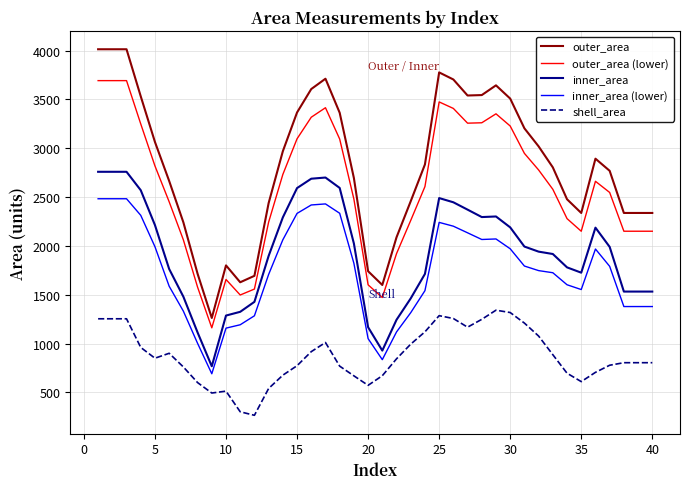

Which series has the largest total across all categories?

outer_area